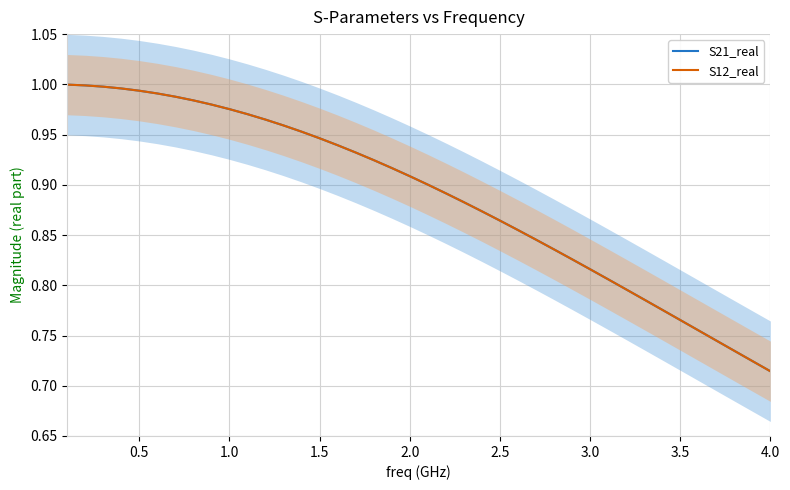

What is the sum of all S21_real values?

35.5